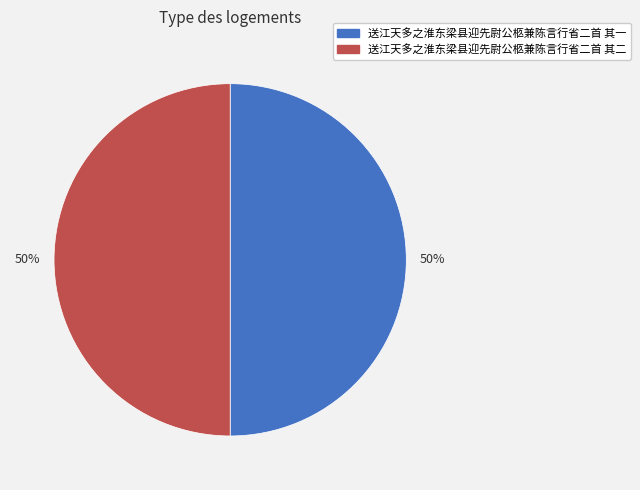

Is it true that 送江天多之淮东梁县迎先尉公柩兼陈言行省二首 其二 is 50% of the pie?

True